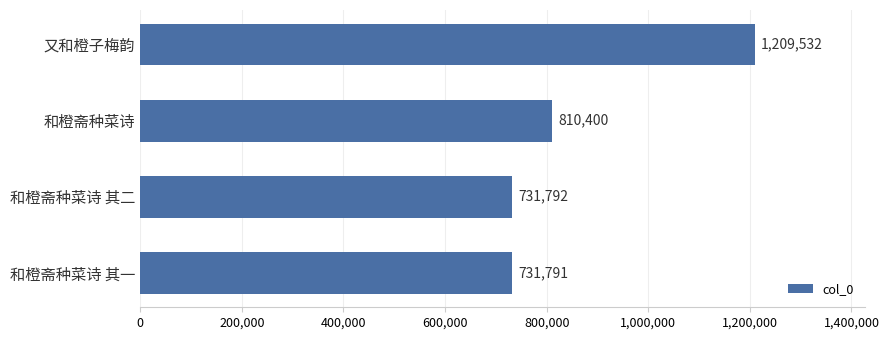

Rank the categories by value from highest to lowest.

又和橙子梅韵, 和橙斋种菜诗, 和橙斋种菜诗 其二, 和橙斋种菜诗 其一